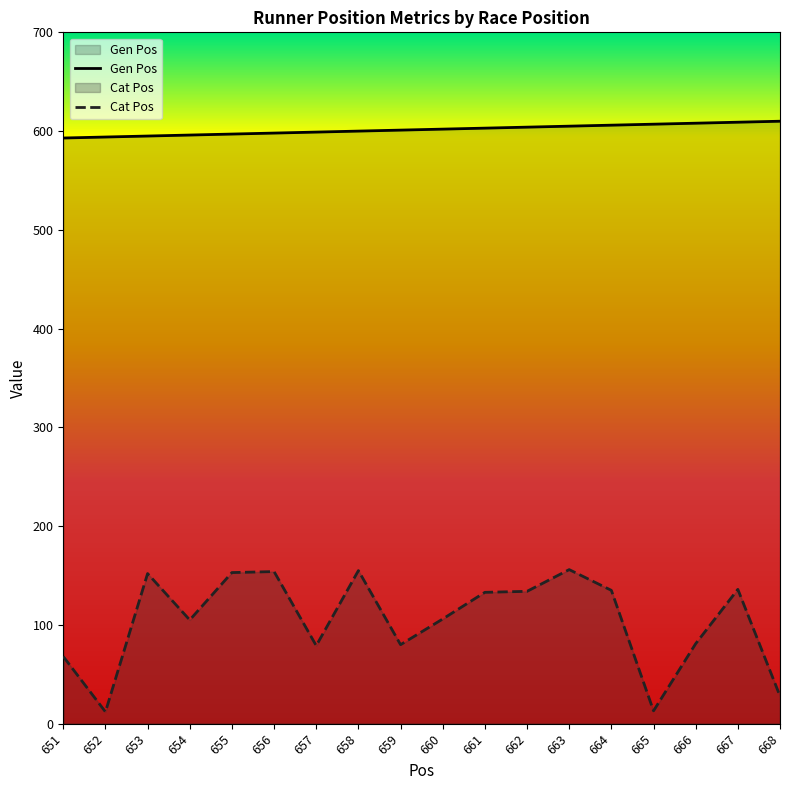

What are all the series names shown in the legend?

Gen Pos, Cat Pos